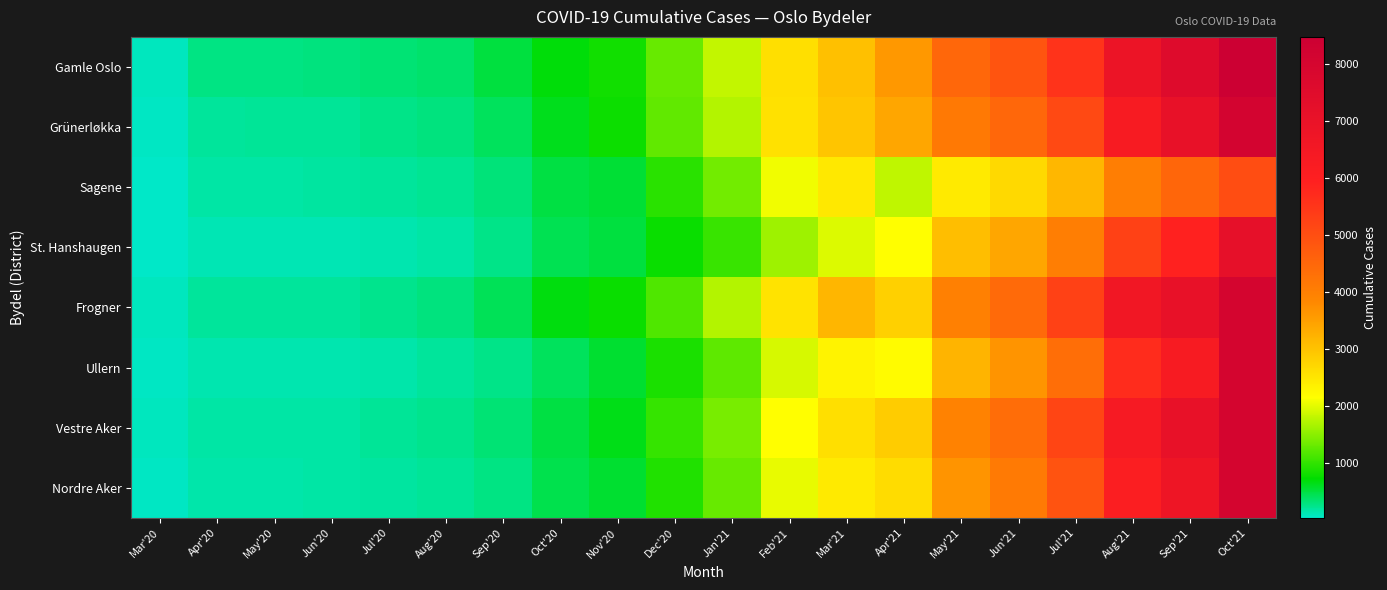

What is the total value across all series at Apr'20?

1313